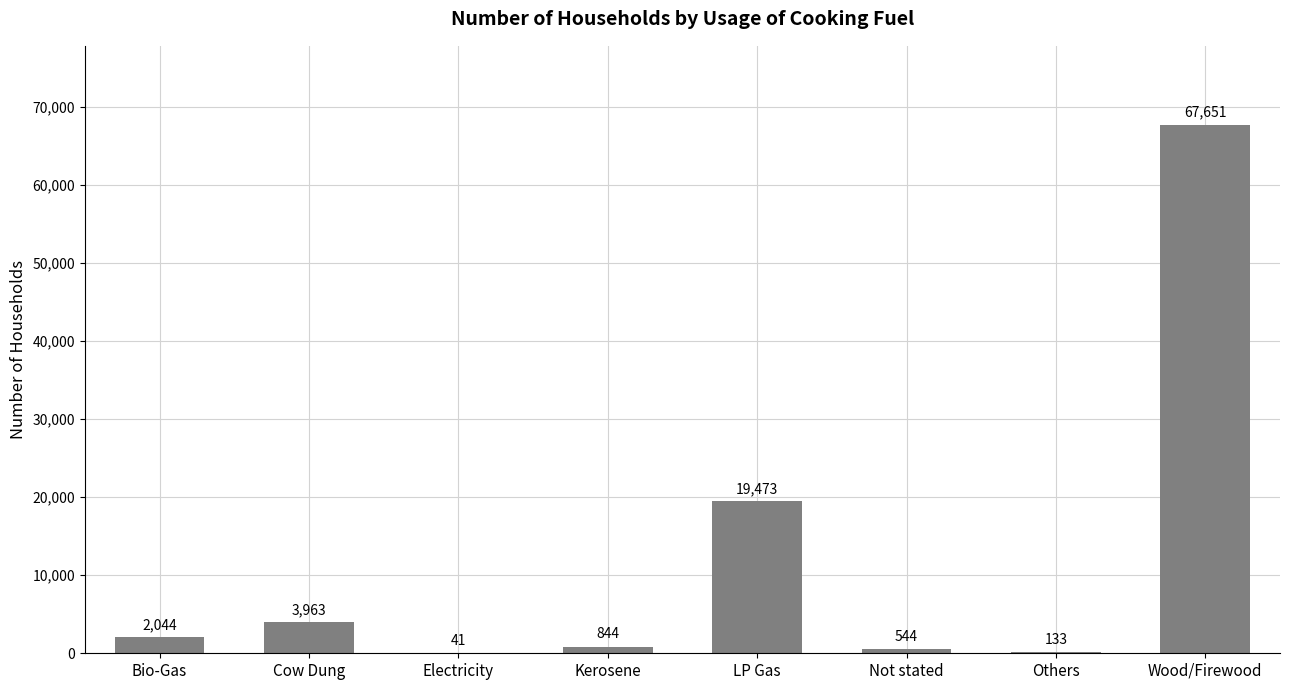

Where is the data nearest to the value 33846?

LP Gas